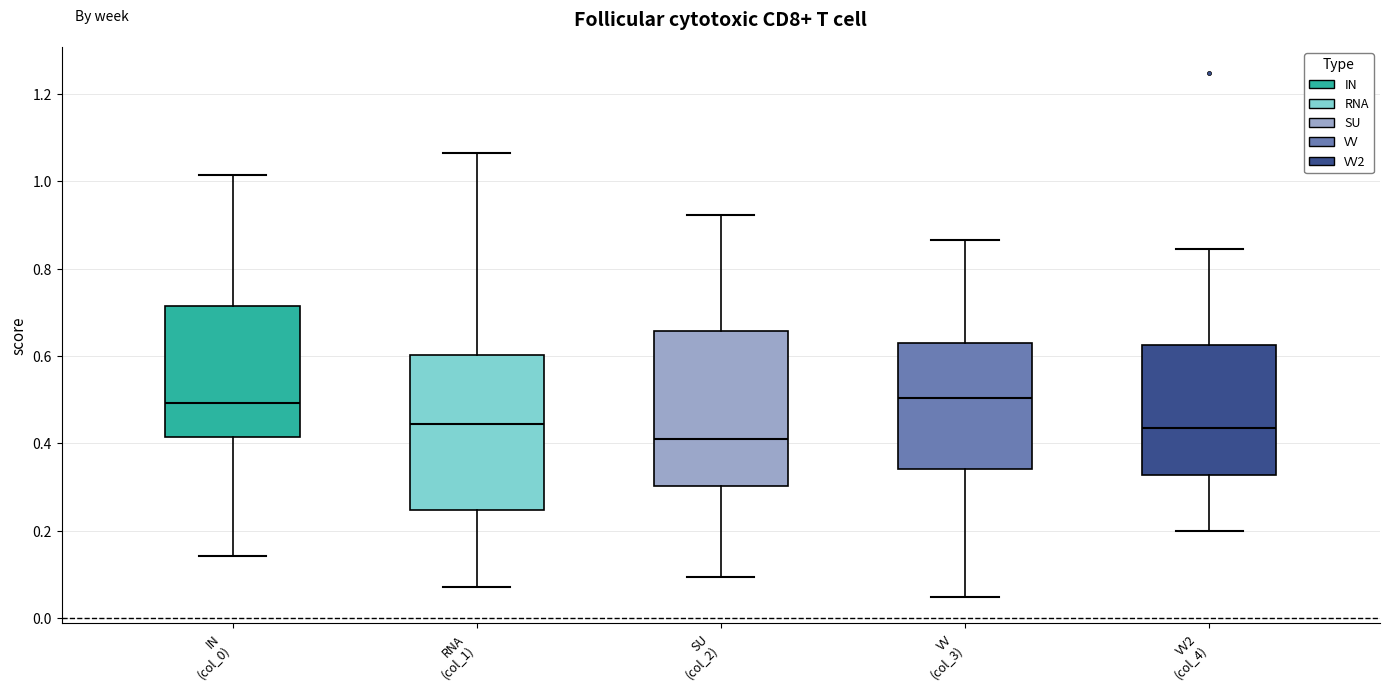

Reading left to right, transcribe this box plot: for each box, give where its median line is, the range the box spans, and where its two whiskers end, as read against the y-axis. The values are not printed on the chart, so give them approximately, as read against the axis.

IN (col_0): median 0.50, box 0.42 to 0.72, whiskers 0.14 to 1.02
RNA (col_1): median 0.44, box 0.24 to 0.60, whiskers 0.08 to 1.06
SU (col_2): median 0.42, box 0.30 to 0.66, whiskers 0.10 to 0.92
VV (col_3): median 0.50, box 0.34 to 0.64, whiskers 0.04 to 0.86
VV2 (col_4): median 0.44, box 0.32 to 0.62, whiskers 0.20 to 0.84